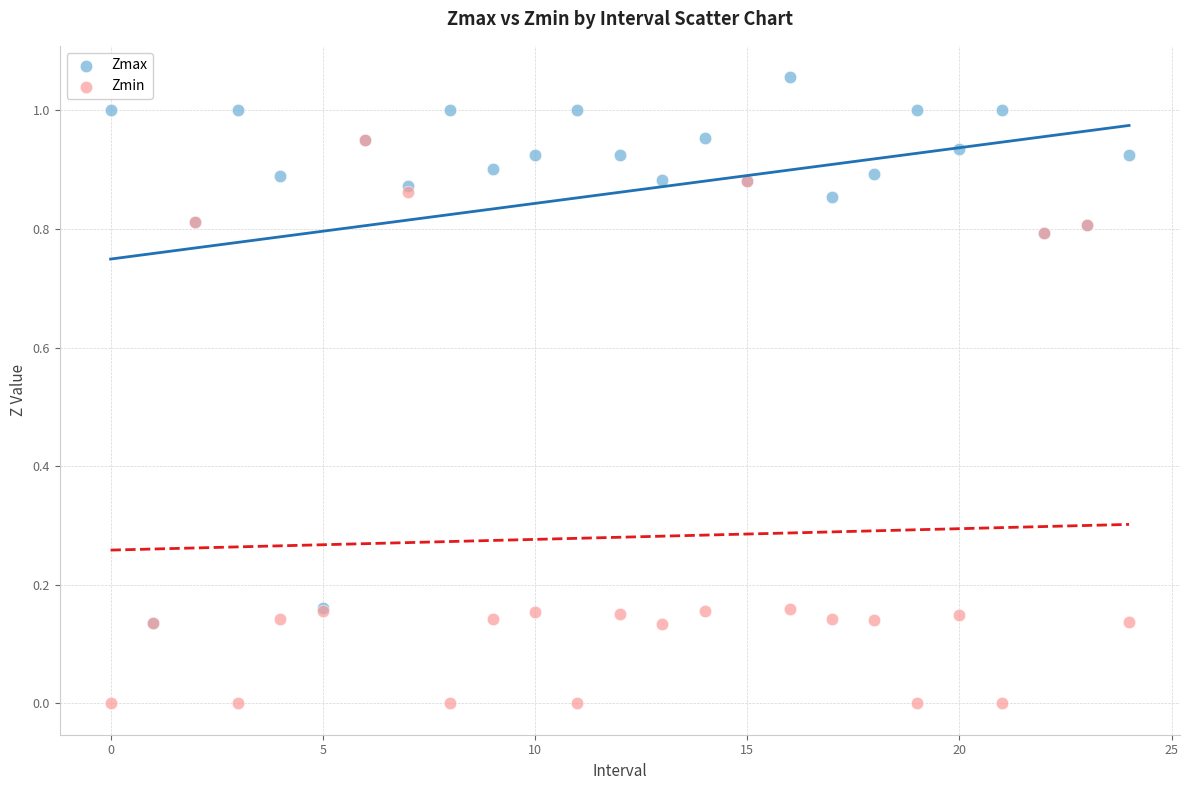

What are all the series names shown in the legend?

Zmax, Zmin